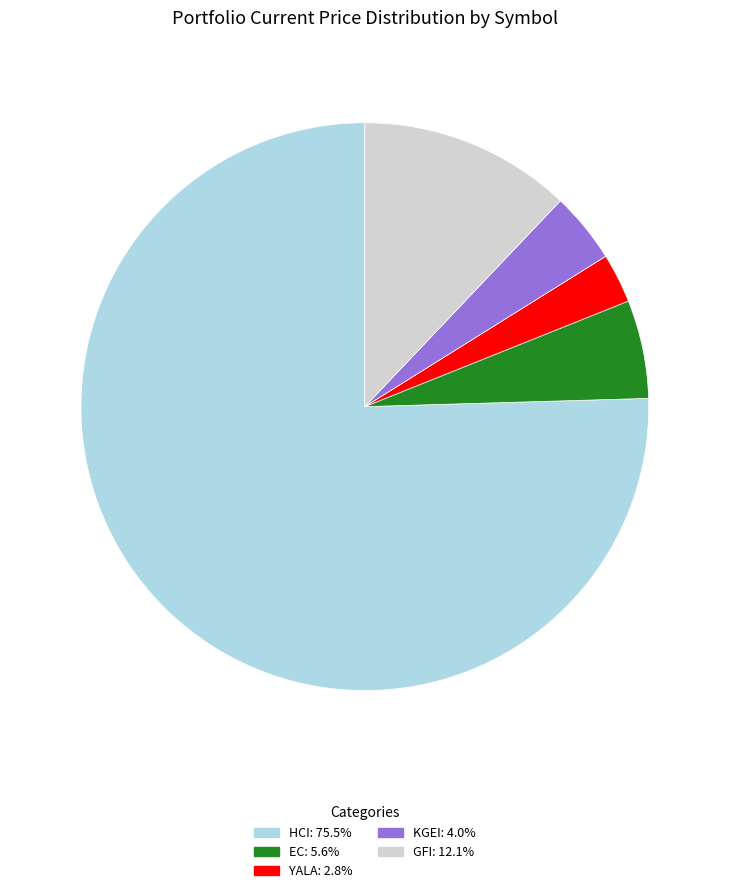

Count the number of slices in the pie.

5